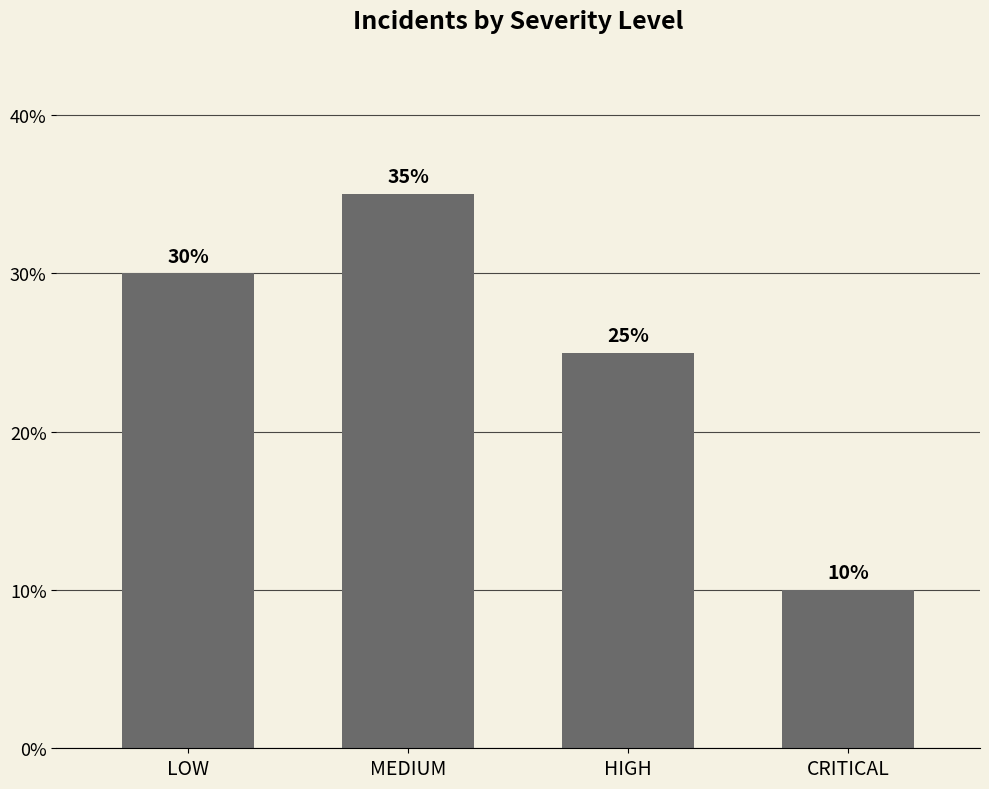

Between LOW and HIGH, which is larger?

LOW